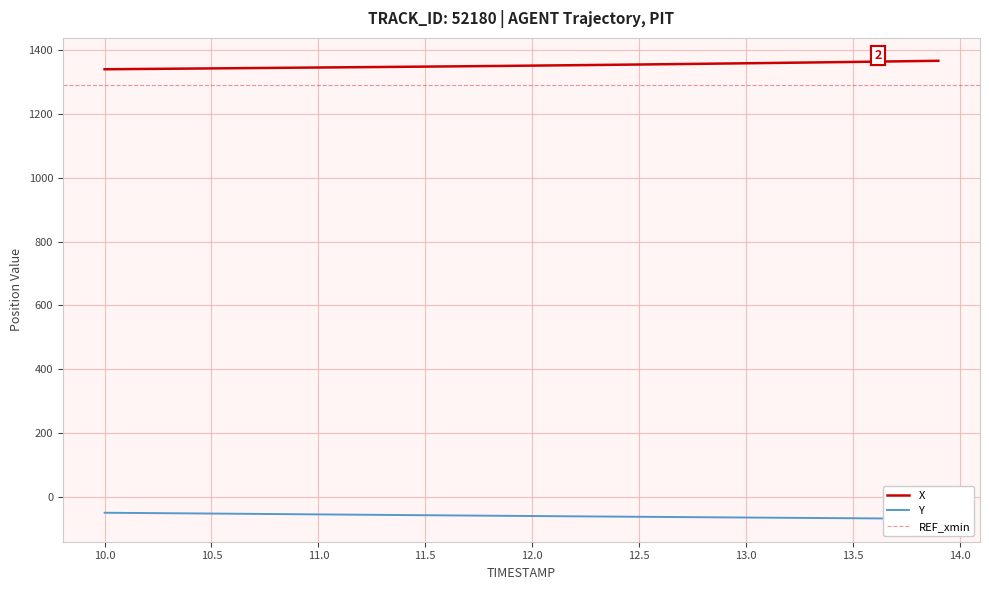

What is the maximum value for X?

1367.5